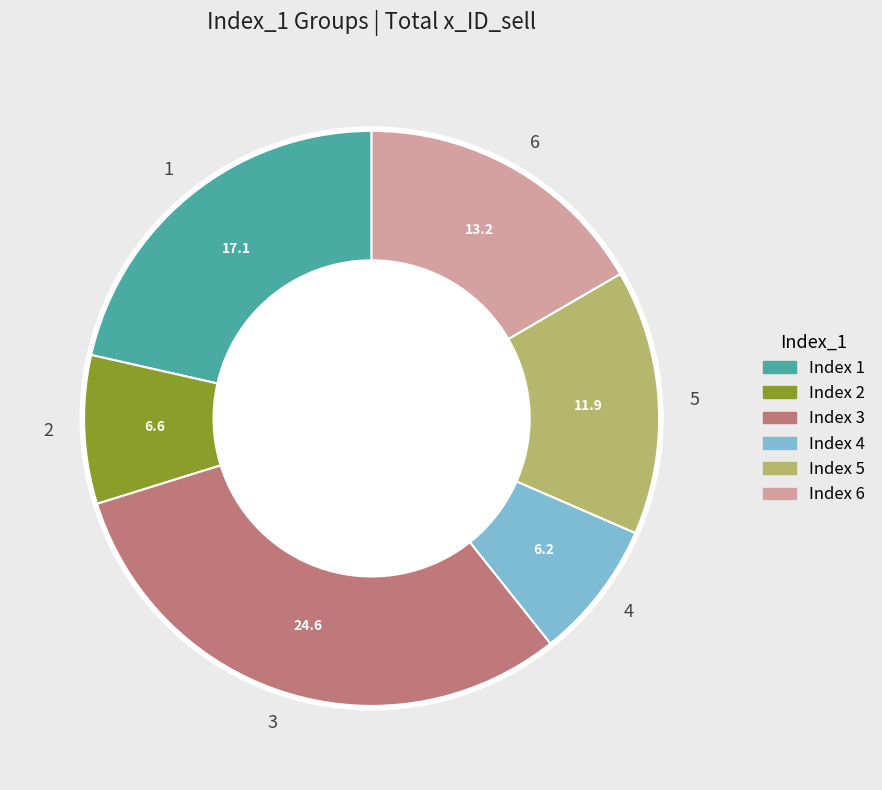

Is there a majority slice in this chart?

No